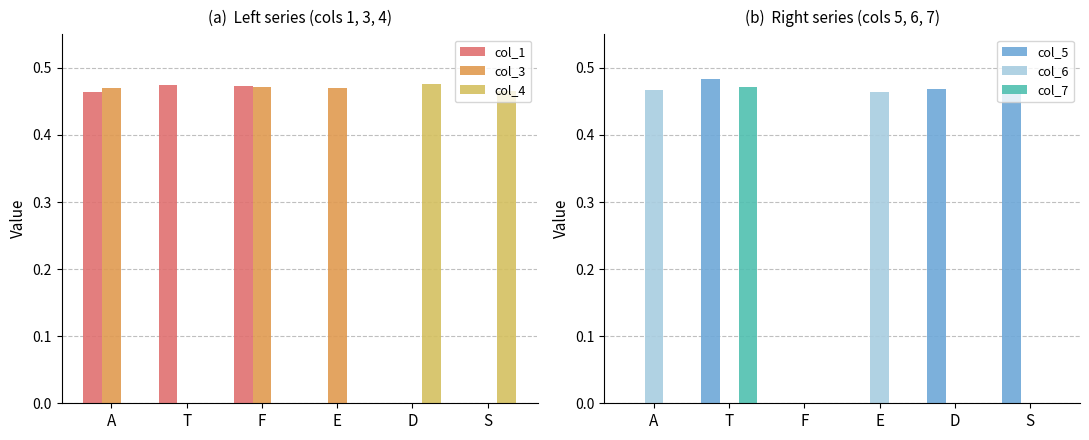

What is the total value across all series at S?

0.9